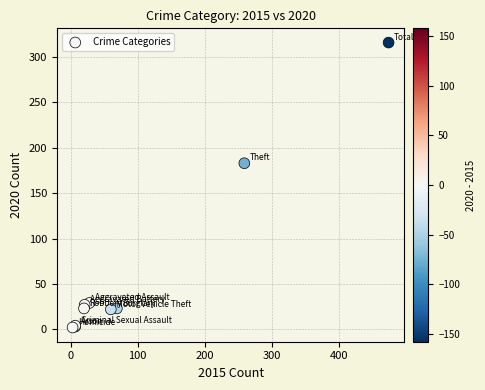

What Y value in the scatter plot is closest to 159?

183